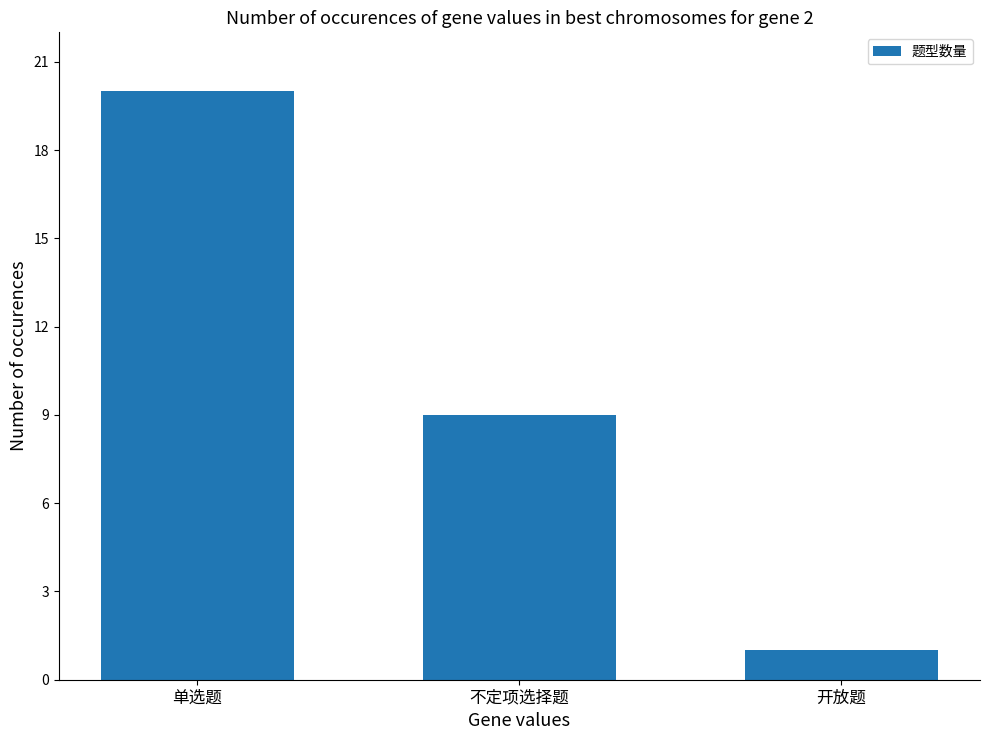

Does the chart contain any negative values?

No